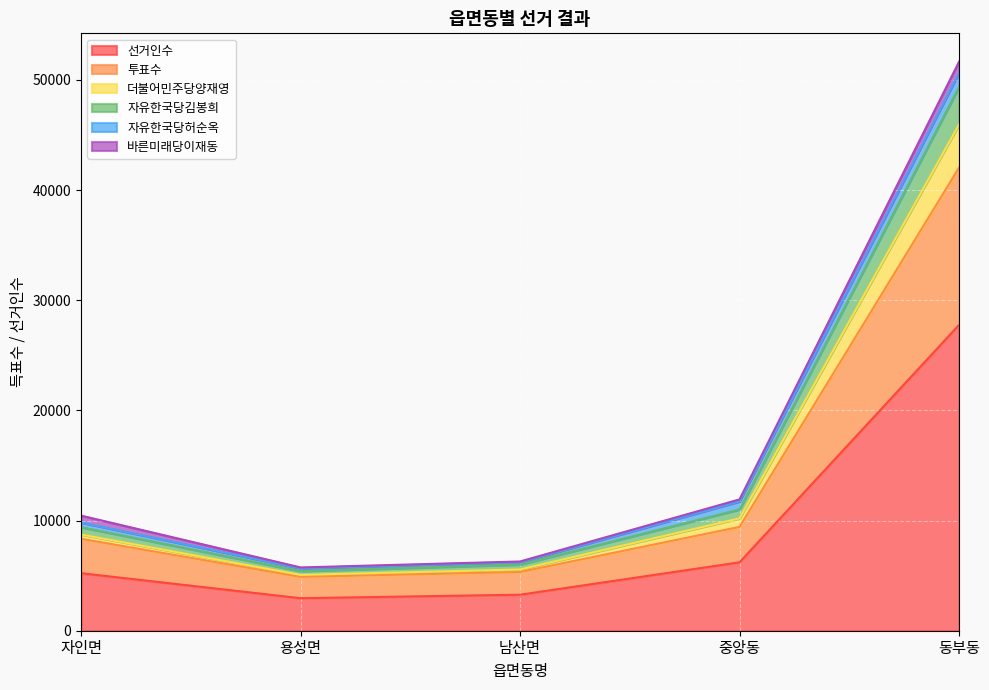

What is the label of the 5th point from the left?

동부동